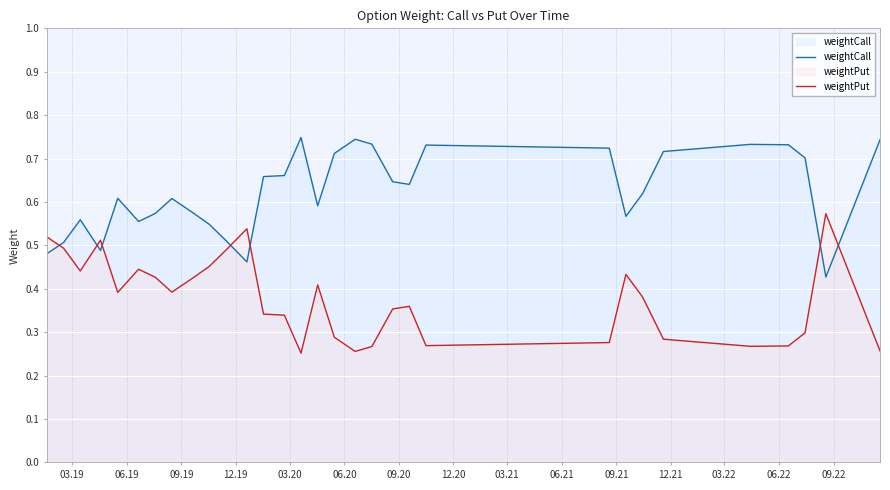

Which series ends up on top after the final intersection of weightPut and weightCall?

weightCall